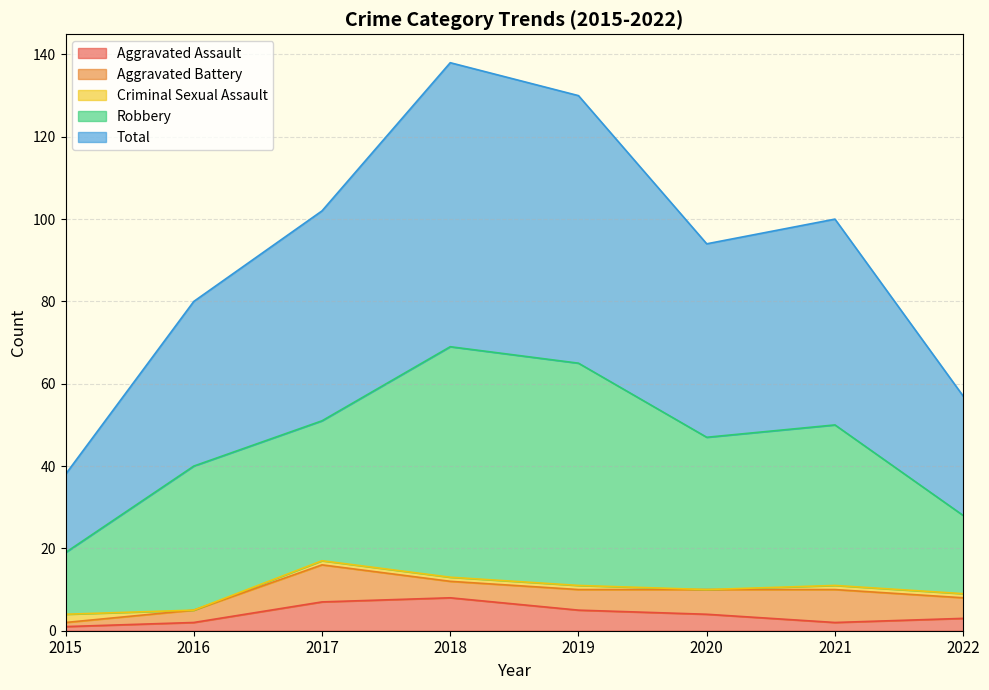

Rank the categories by Criminal Sexual Assault value from lowest to highest.

2016, 2020, 2017, 2018, 2019, 2021, 2022, 2015